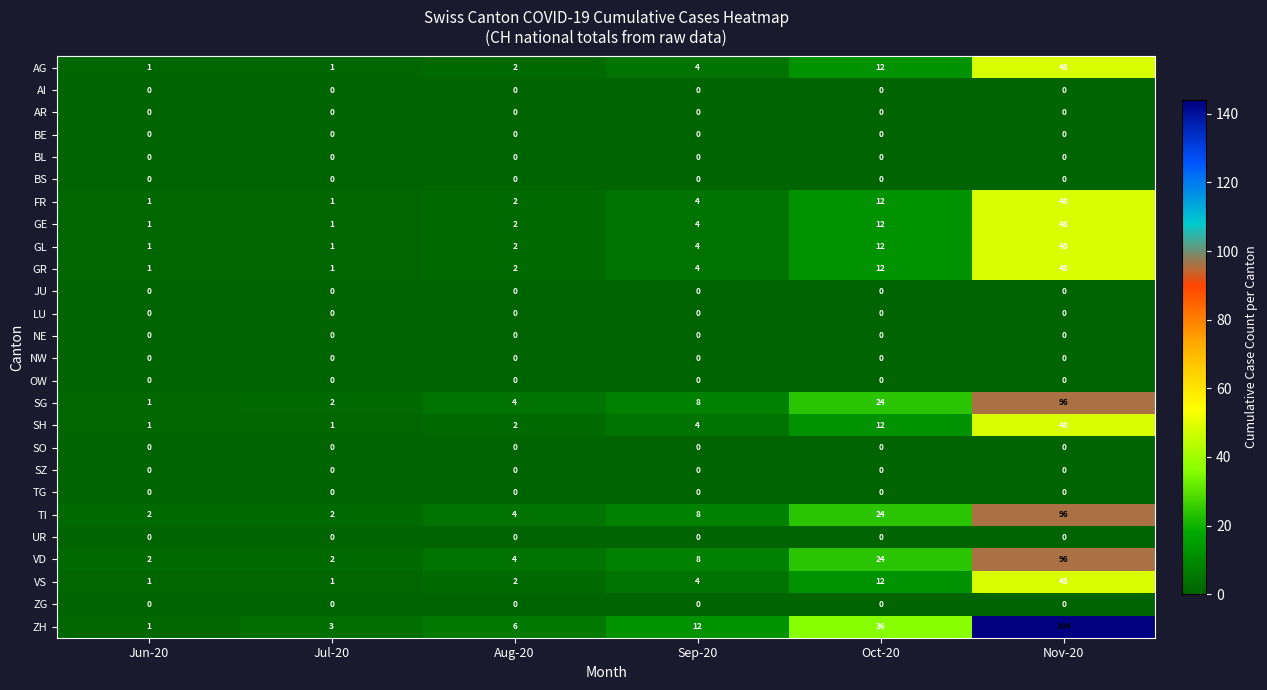

Which series has the largest total across all categories?

ZH